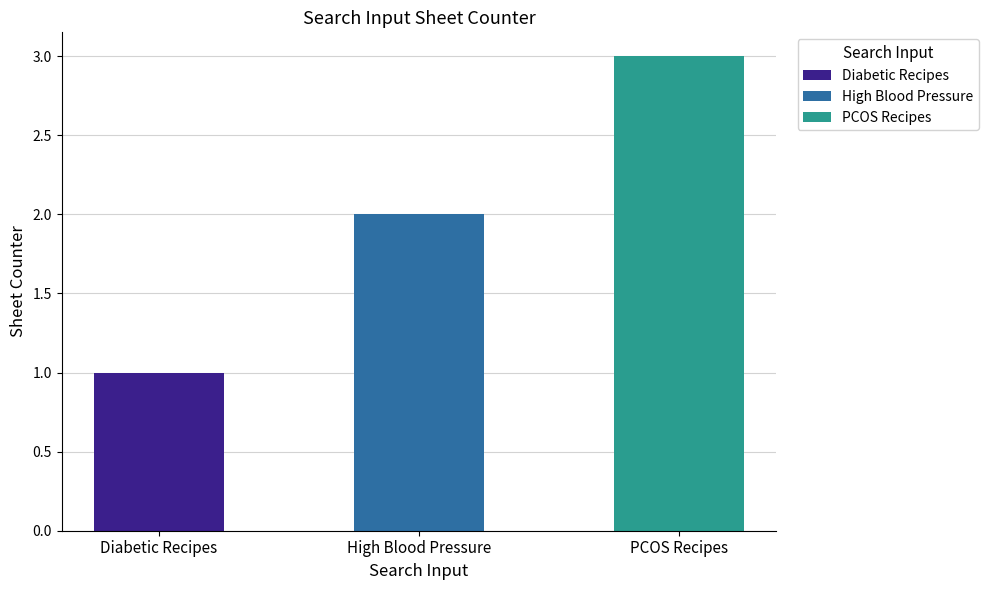

How many data points are less than 2?

1